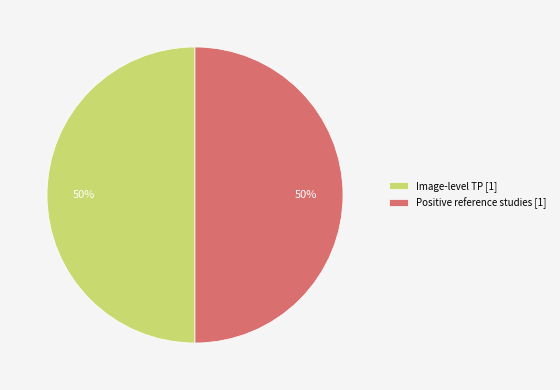

Approximately how many times larger is the value at Positive reference studies [1] compared to Image-level TP [1]?

1.0